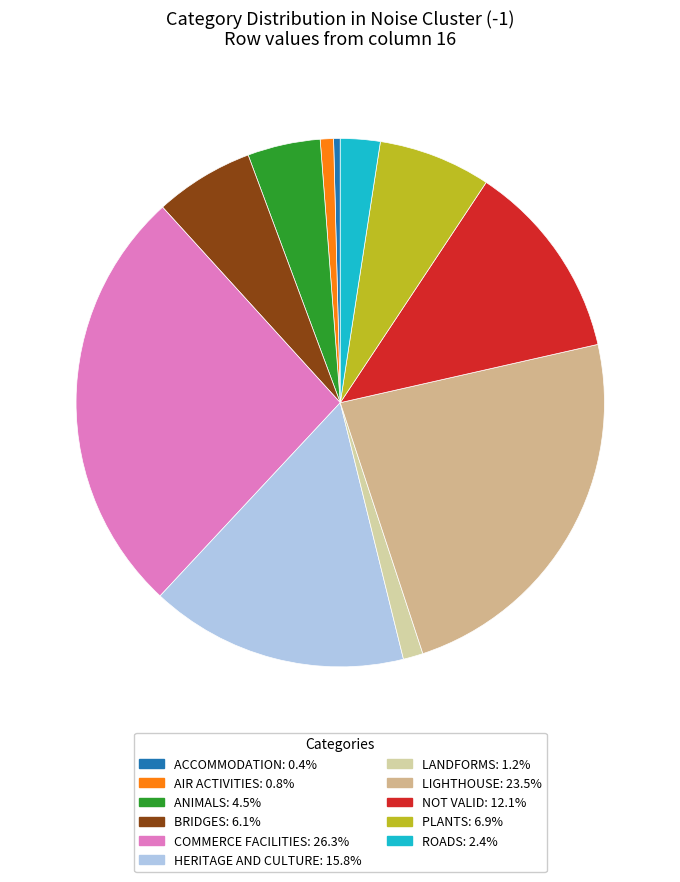

How many segments does this pie chart have?

11